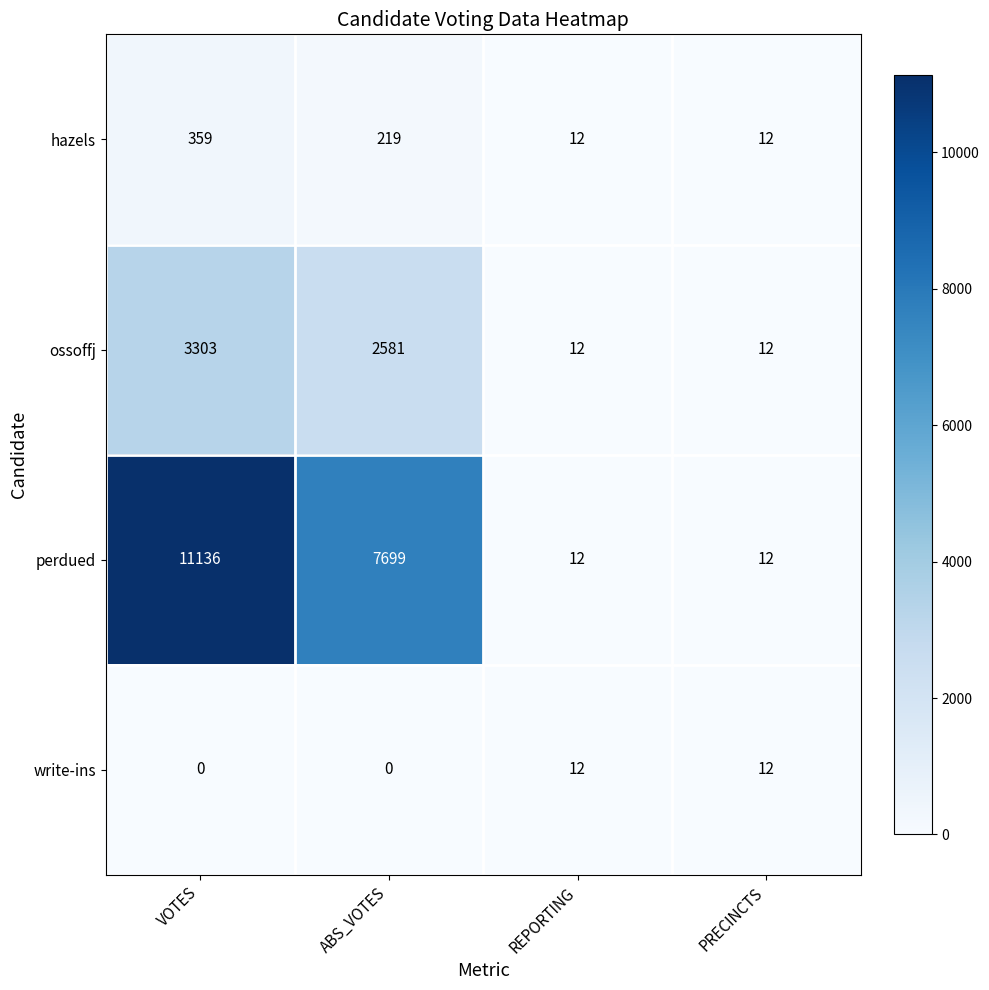

Which series has the largest total across all categories?

perdued